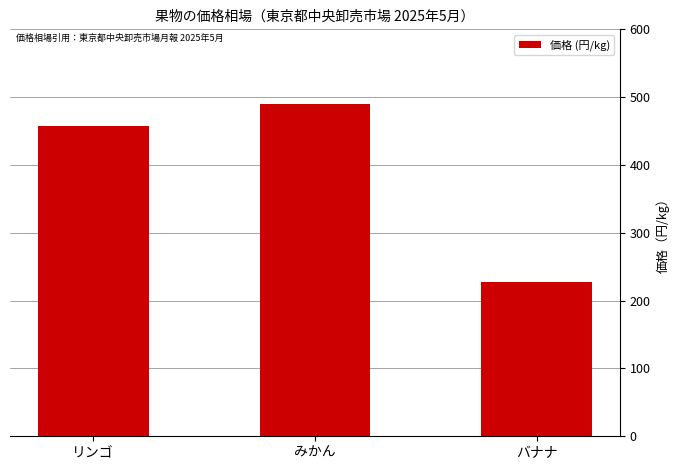

What is the approximate value at みかん, to the nearest 10?

490